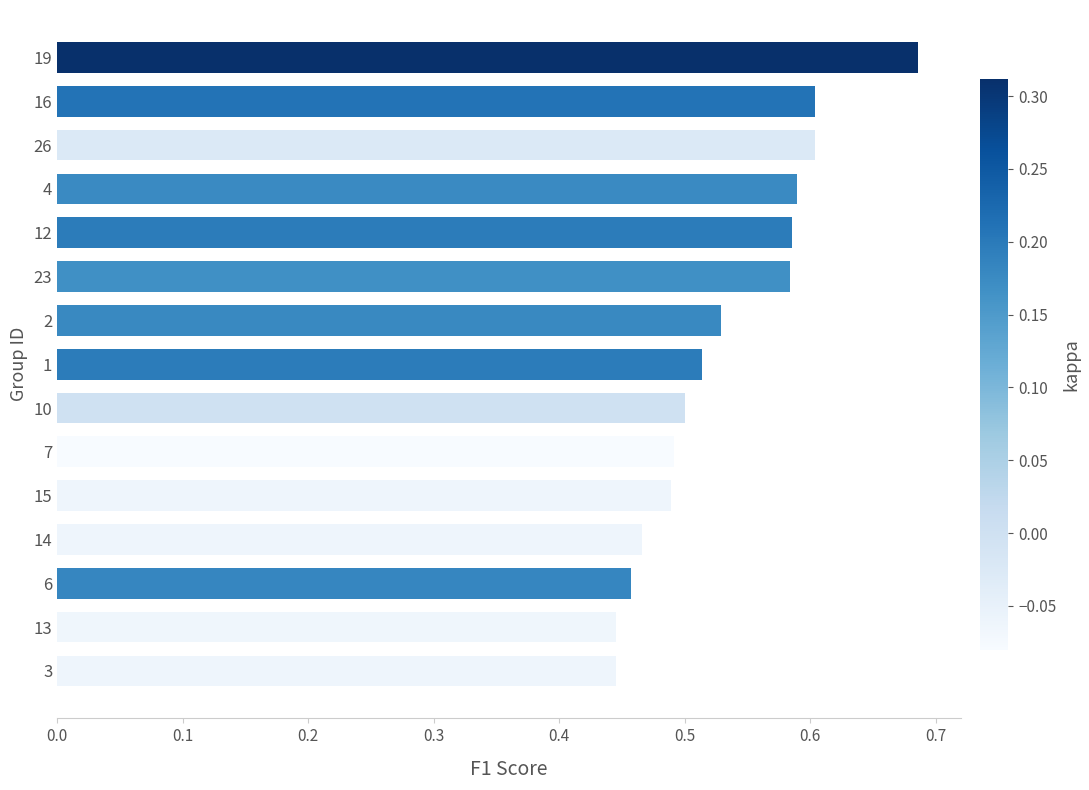

Between 13 and 10, which is larger?

10